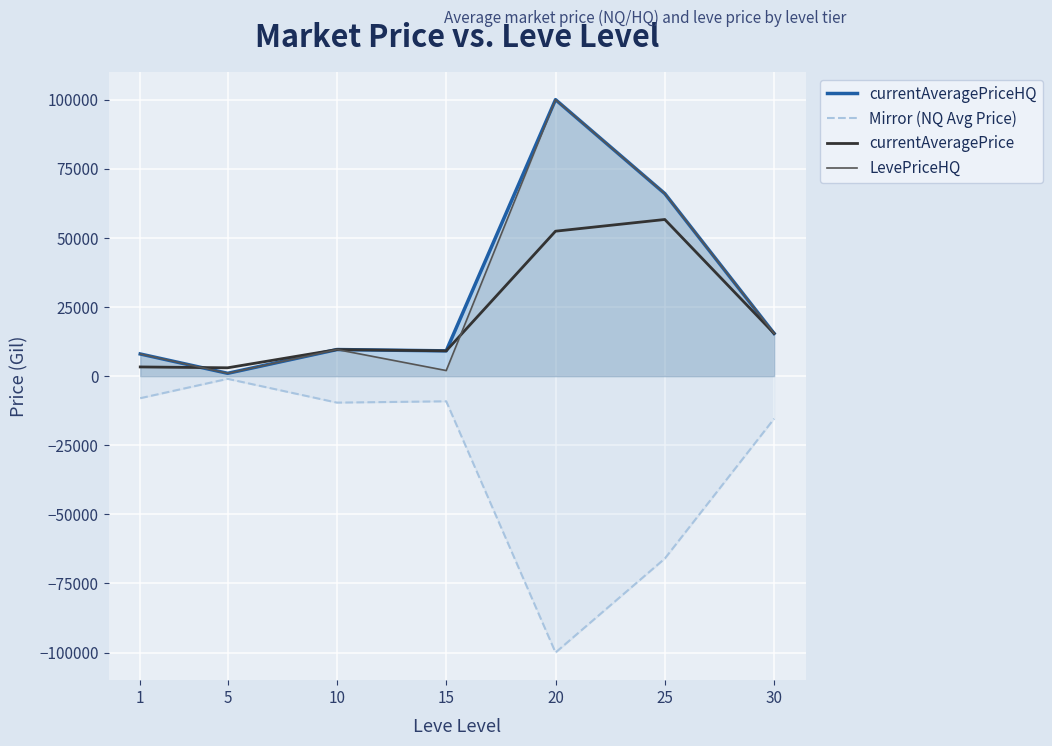

What is the spread (max minus min) of values at 5?

3998.5